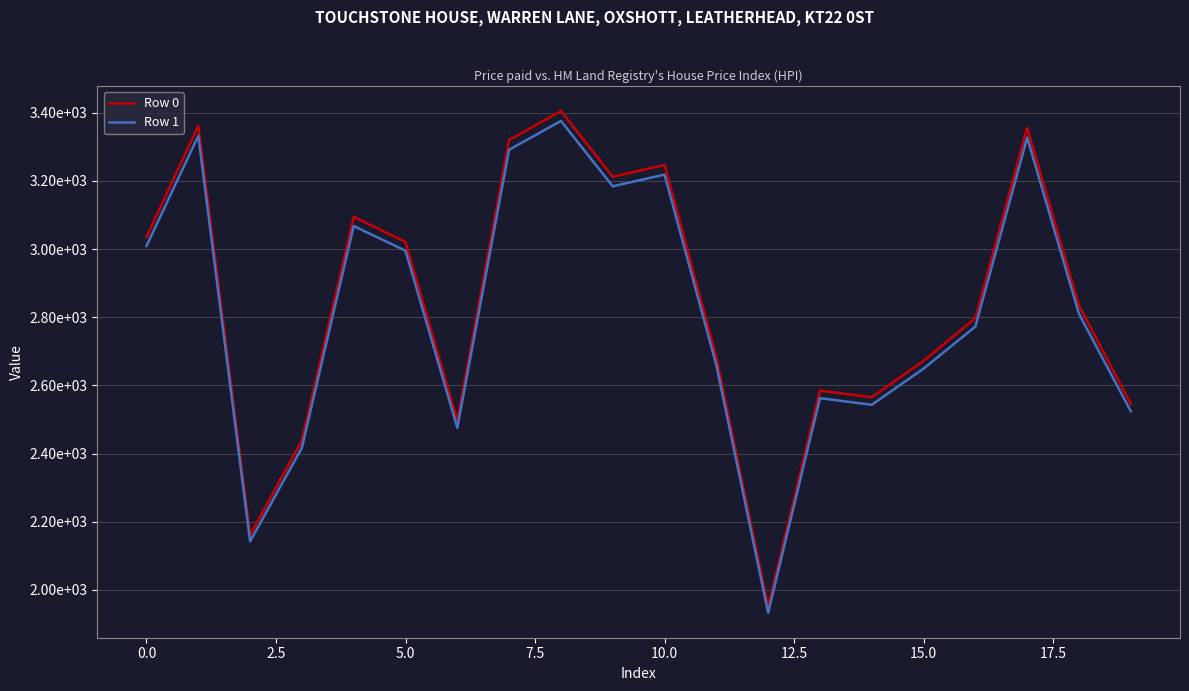

What are all the series names shown in the legend?

Row 0, Row 1